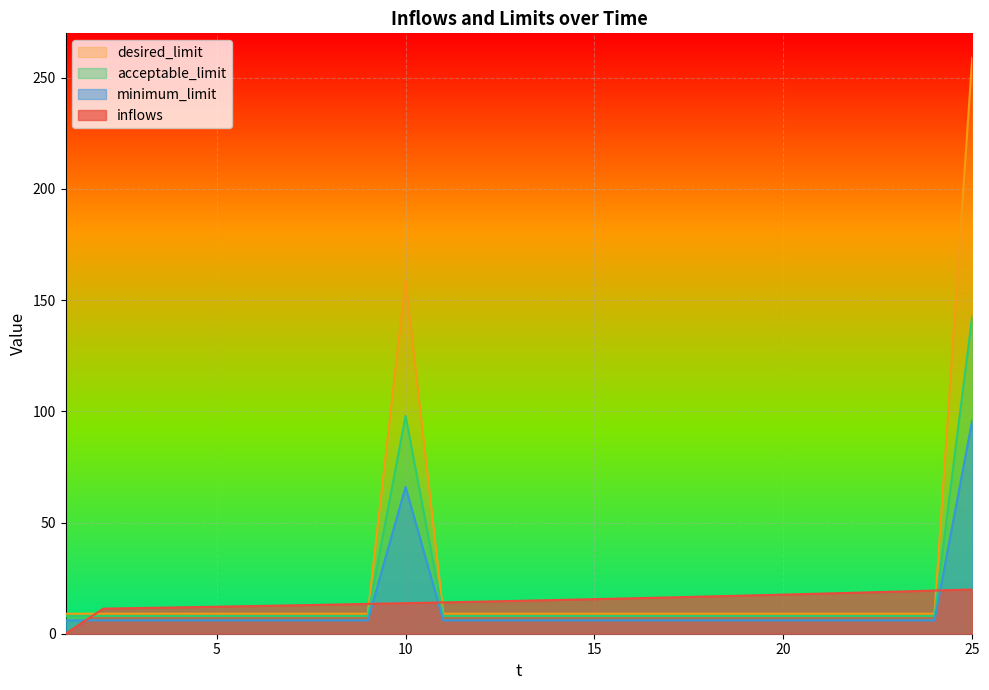

How many values in the minimum_limit series exceed 8?

2